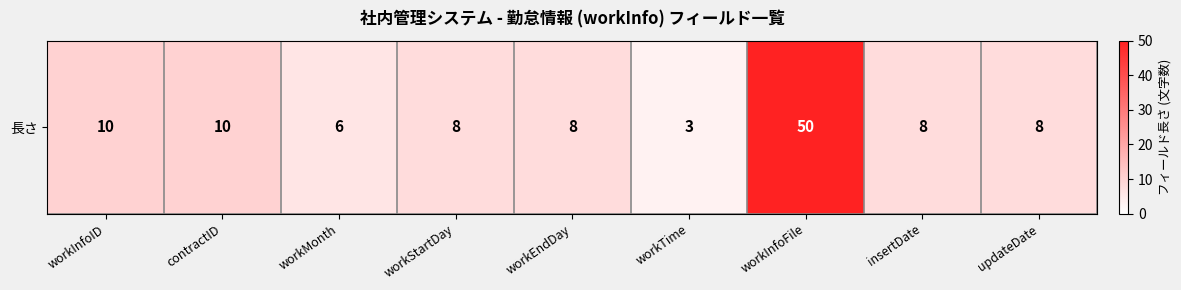

Is it true that the value at workStartDay is 10?

False